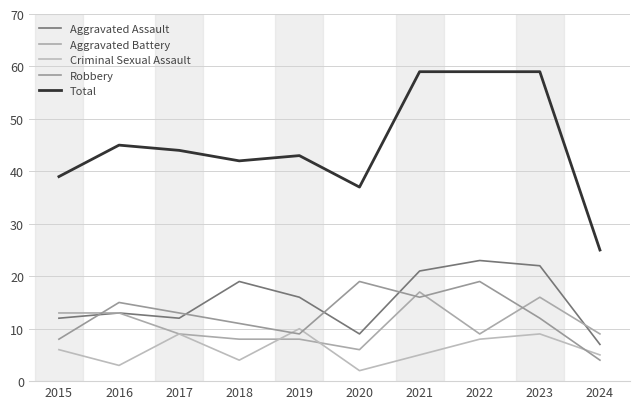

At which label does Aggravated Battery first exceed 9?

2015